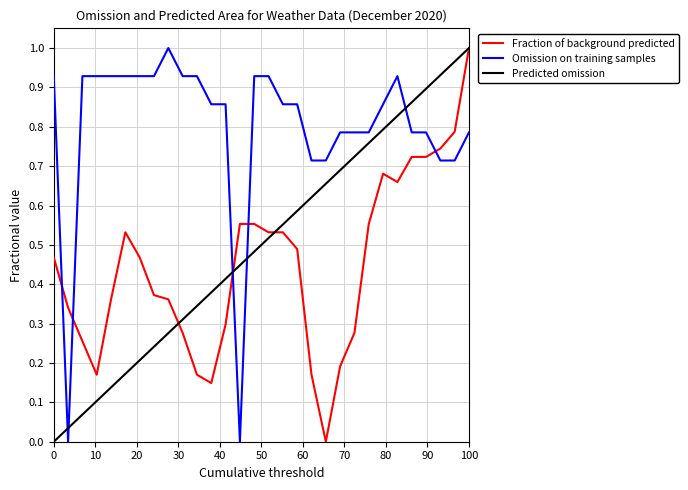

Which series has the largest total across all categories?

Omission on training samples